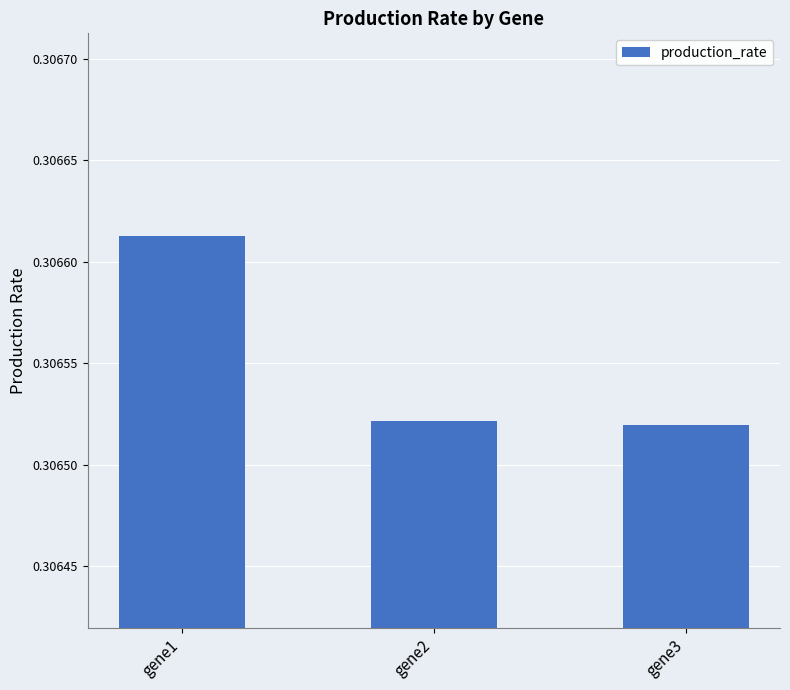

Which category has the highest value across all series?

gene1